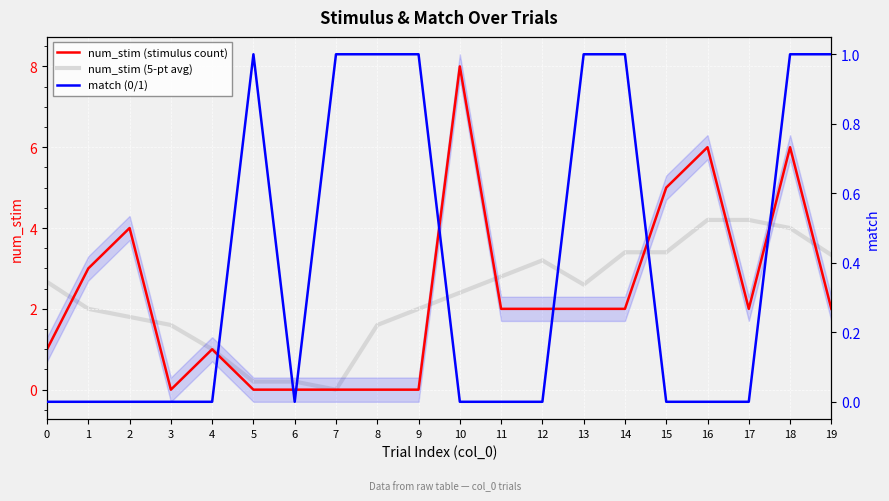

Where does the num_stim (stimulus count) series first go above 2?

1